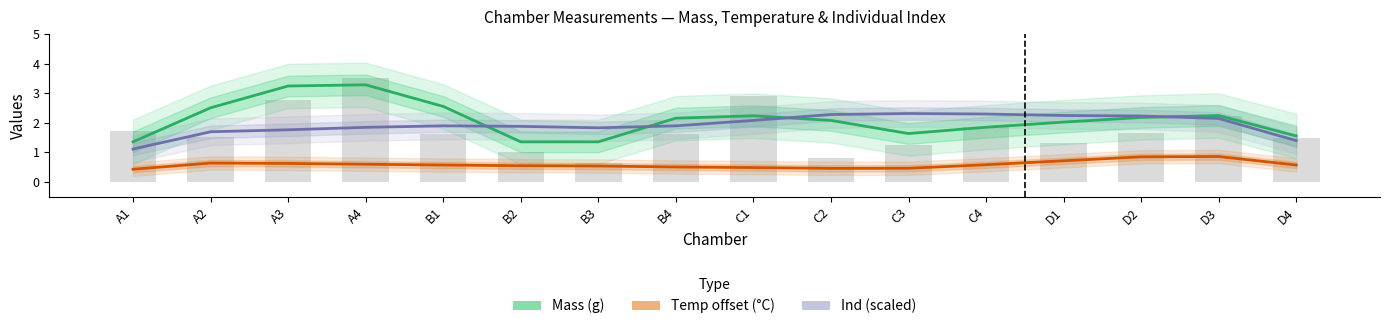

List the labels in order of Mass (g) value, largest first.

A4, A3, B1, A2, D3, C1, D2, B4, C2, D1, C4, C3, D4, A1, B2, B3